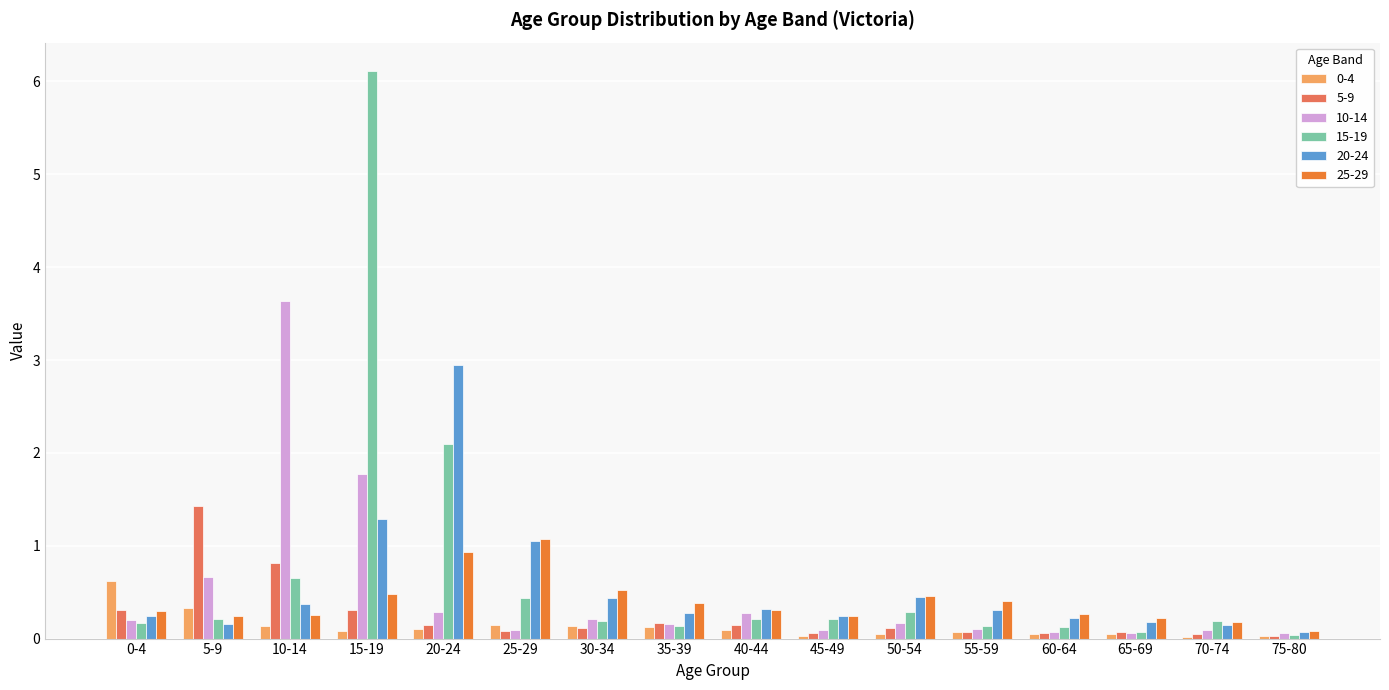

What is the difference between the maximum and minimum values in the 10-14 series?

3.6